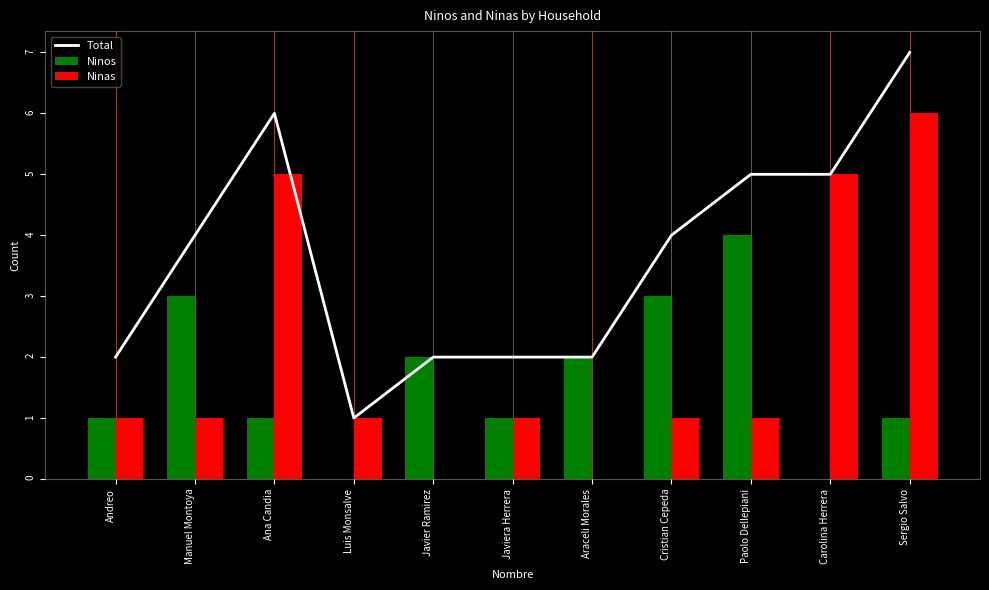

What is the total value across all series at Luis Monsalve?

2